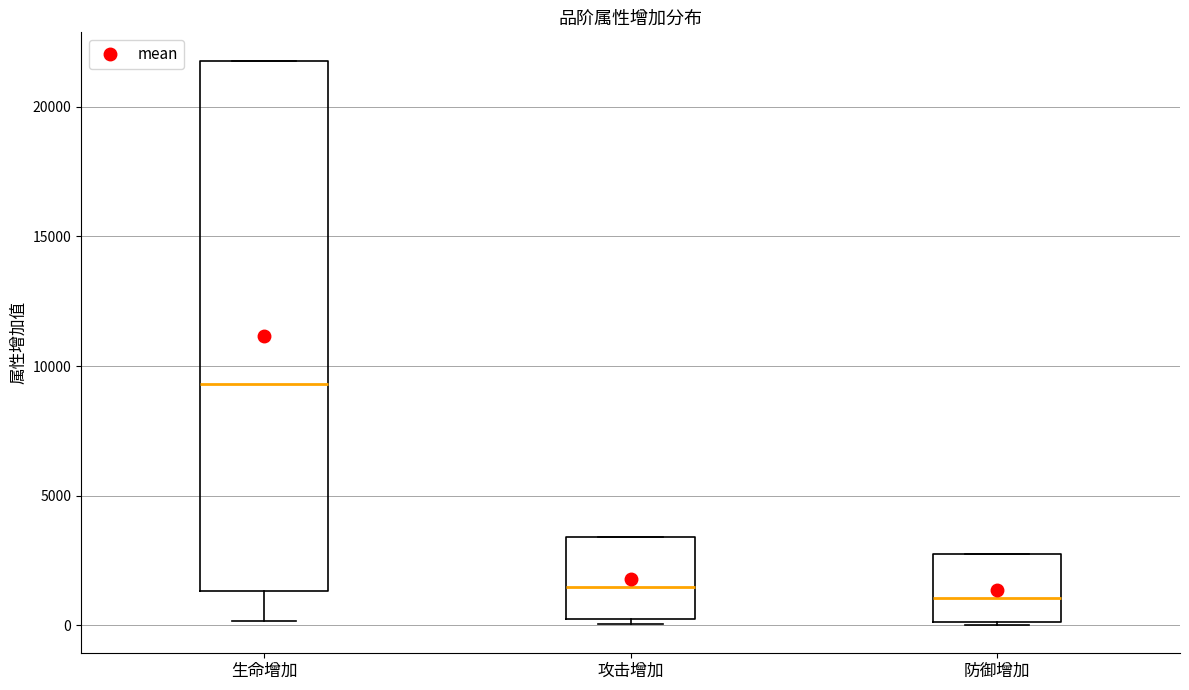

Comparing the boxes themselves (not the whiskers), which one is the tallest?

生命增加